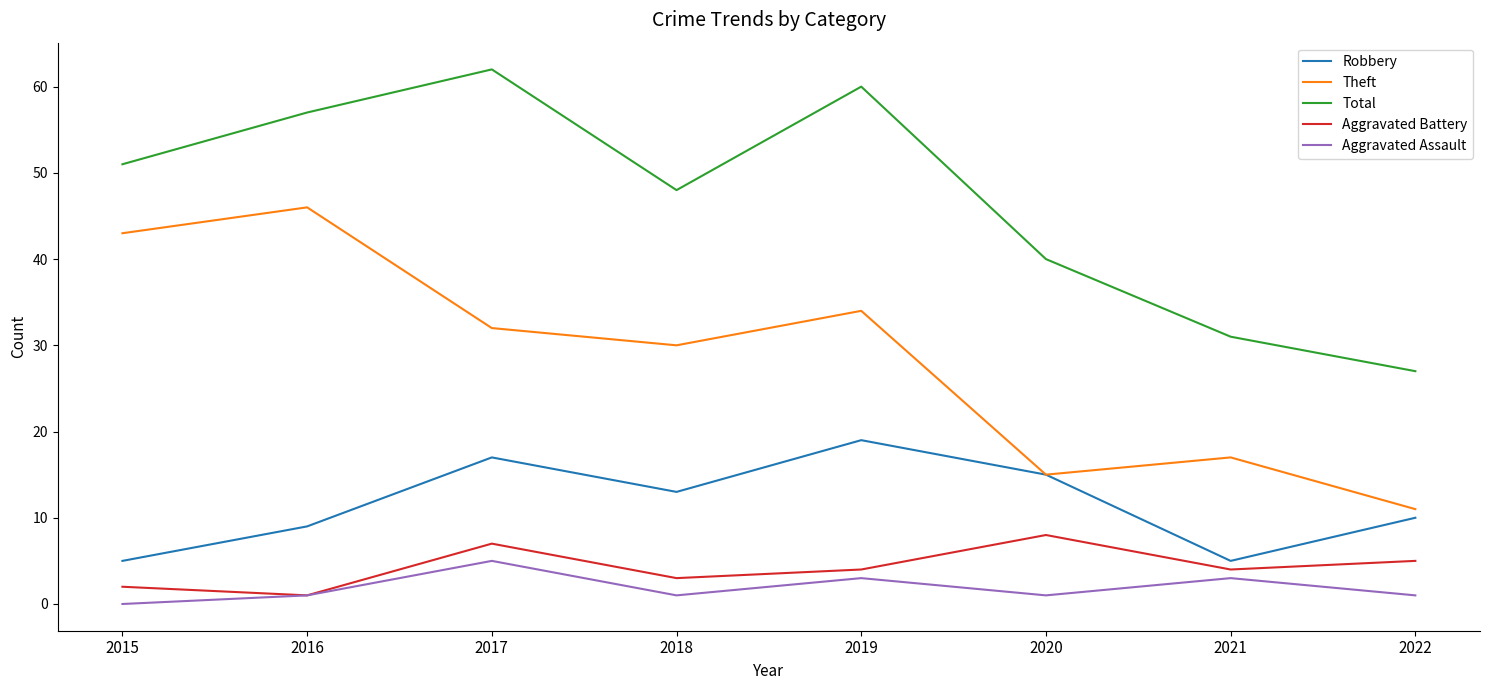

Where is Theft nearest to the value 28?

2018